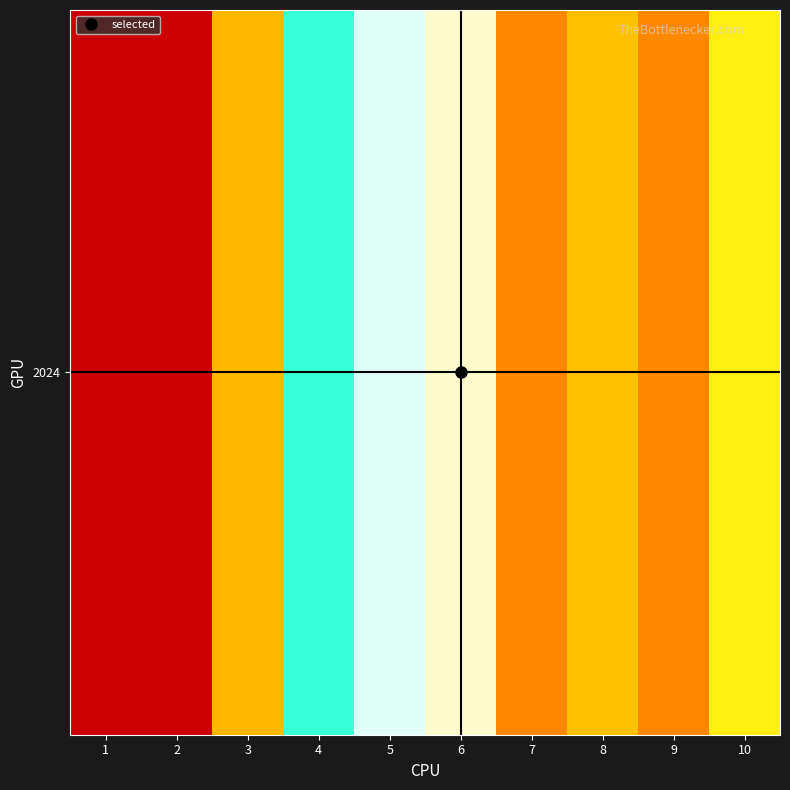

Which category has the lowest value across all series?

1